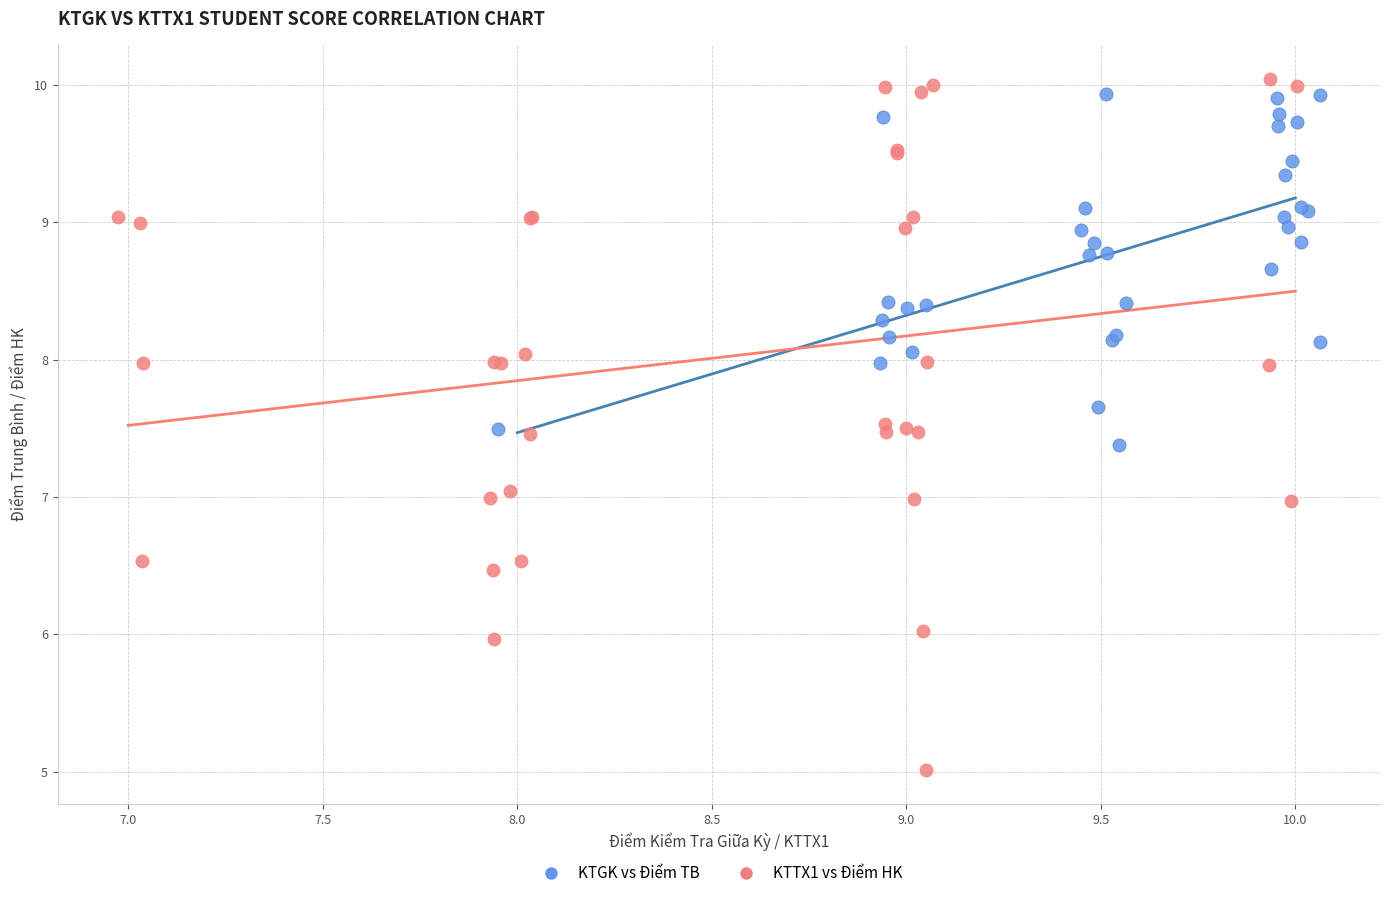

Which series has the largest Y range (max minus min)?

KTTX1 vs Điểm HK